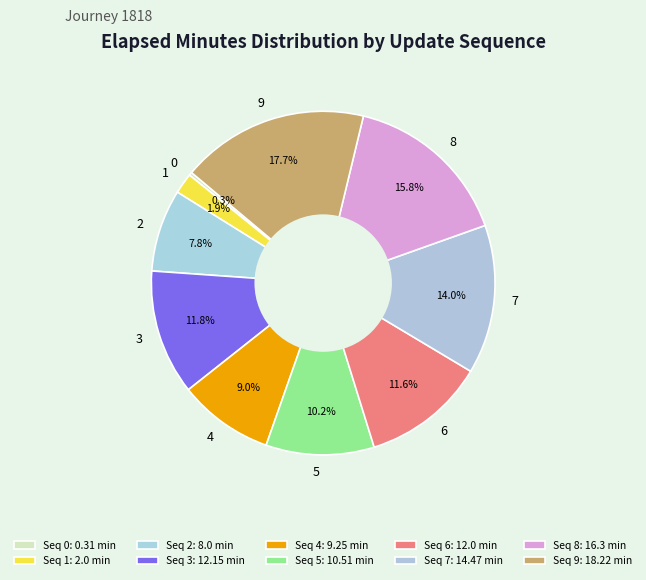

Is it true that 6 is 12% of the pie?

True